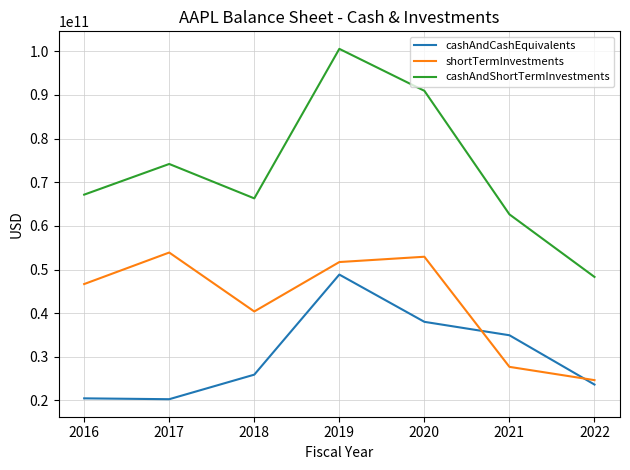

Where is shortTermInvestments nearest to the value 39275000000?

2018